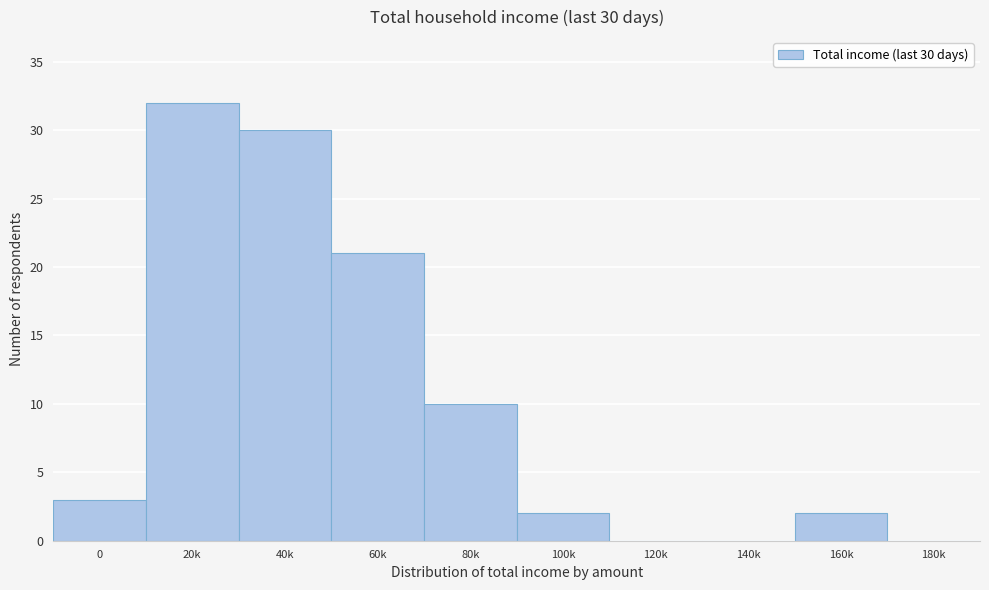

Reading left to right, list all the values displayed in this chart.

0=3	20k=32	40k=30	60k=21	80k=10	100k=2	120k=0	140k=0	160k=2	180k=0